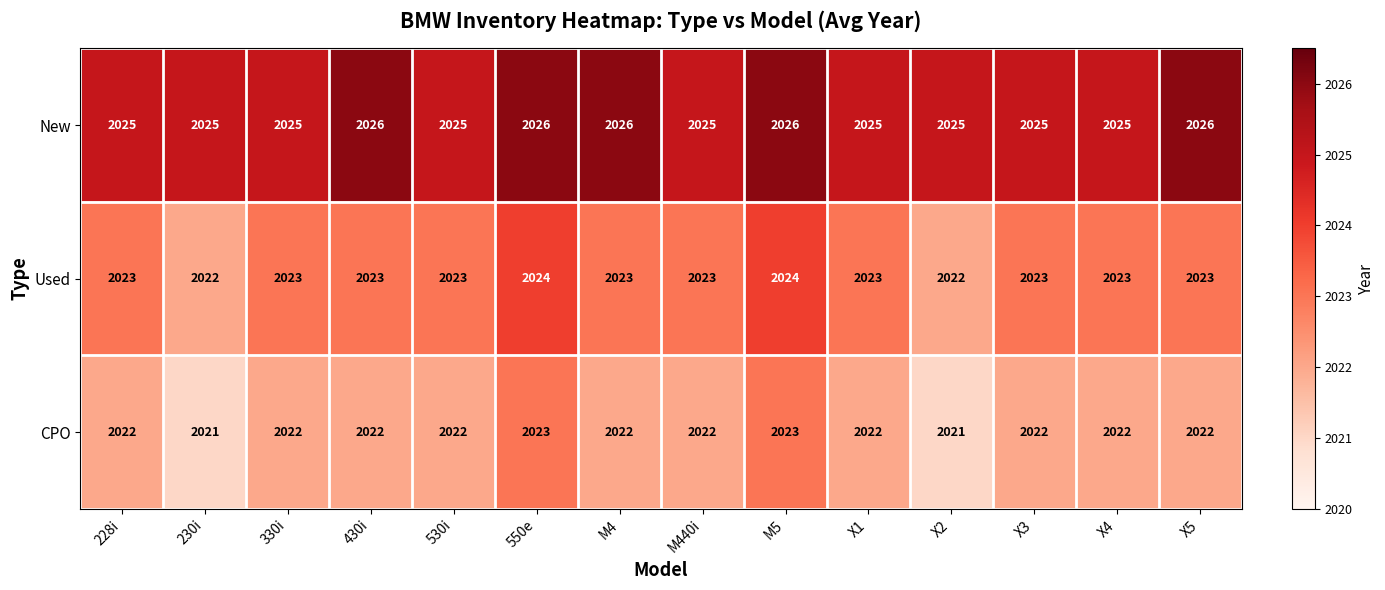

What is the lowest value of the Used series?

2022